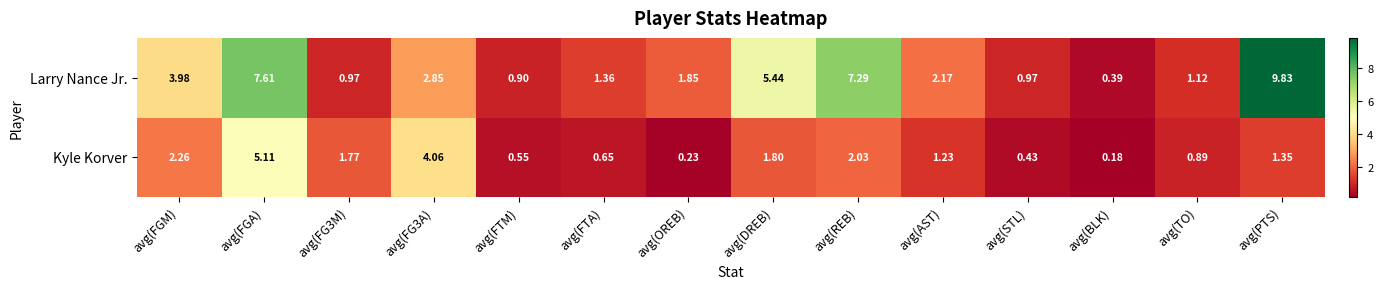

Which label corresponds to the largest value in the chart?

avg(PTS)